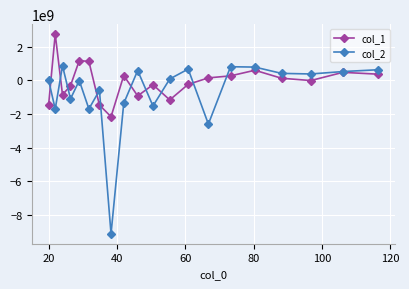

What is the minimum value for col_1?

-2158390048.8